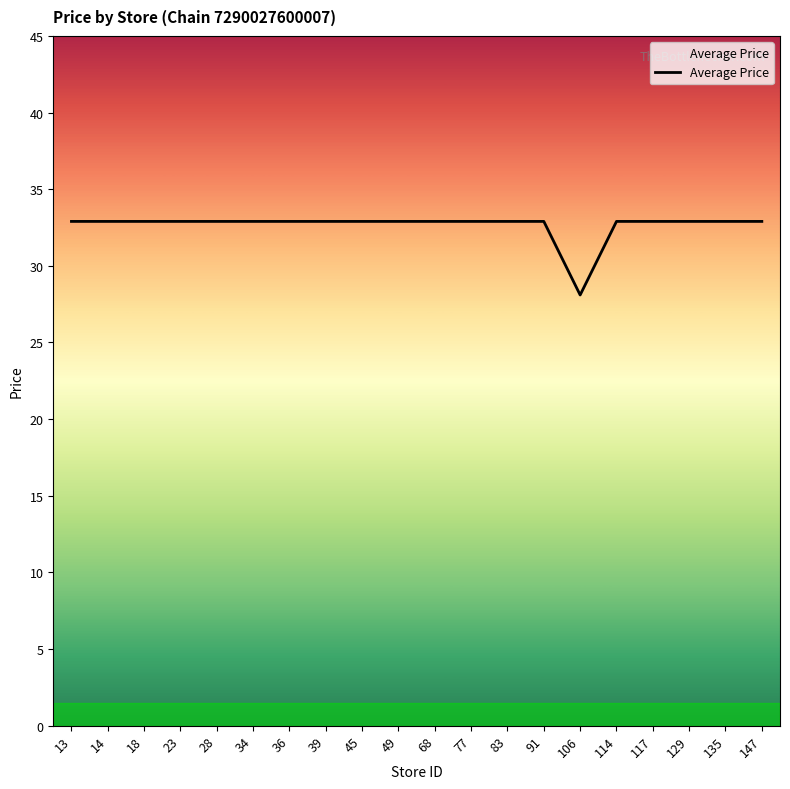

Where does the data first go above 32?

13